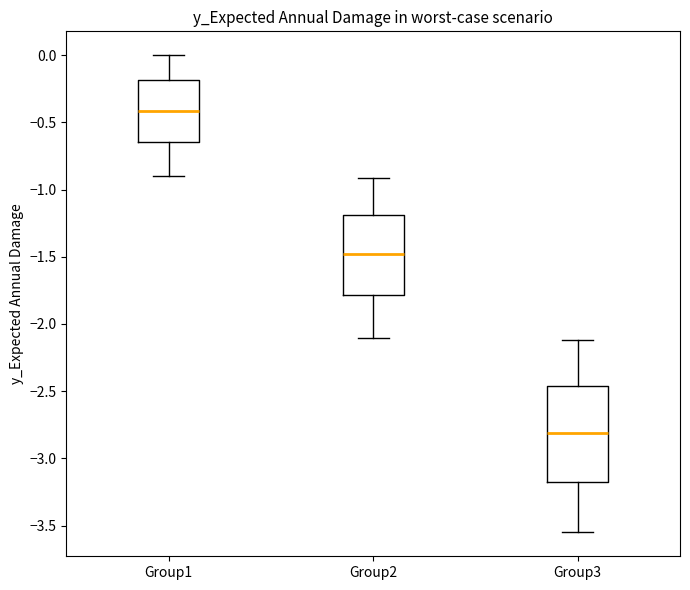

Comparing the boxes themselves (not the whiskers), which one is the tallest?

Group3